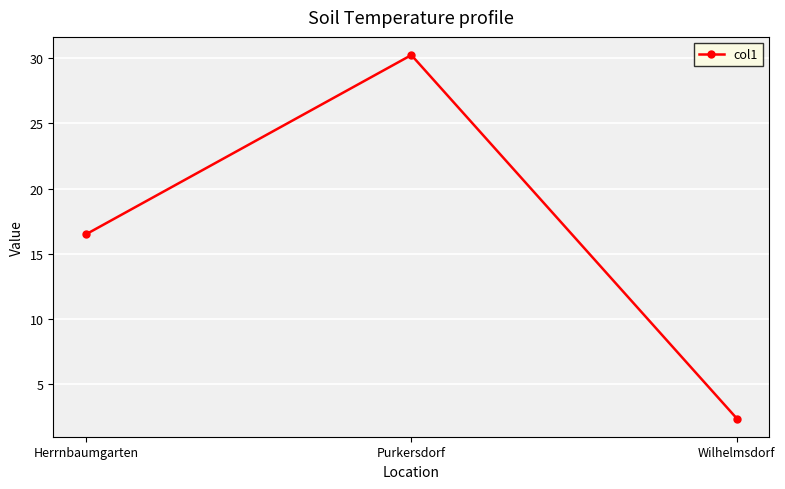

At which label does the data first exceed 16?

Herrnbaumgarten